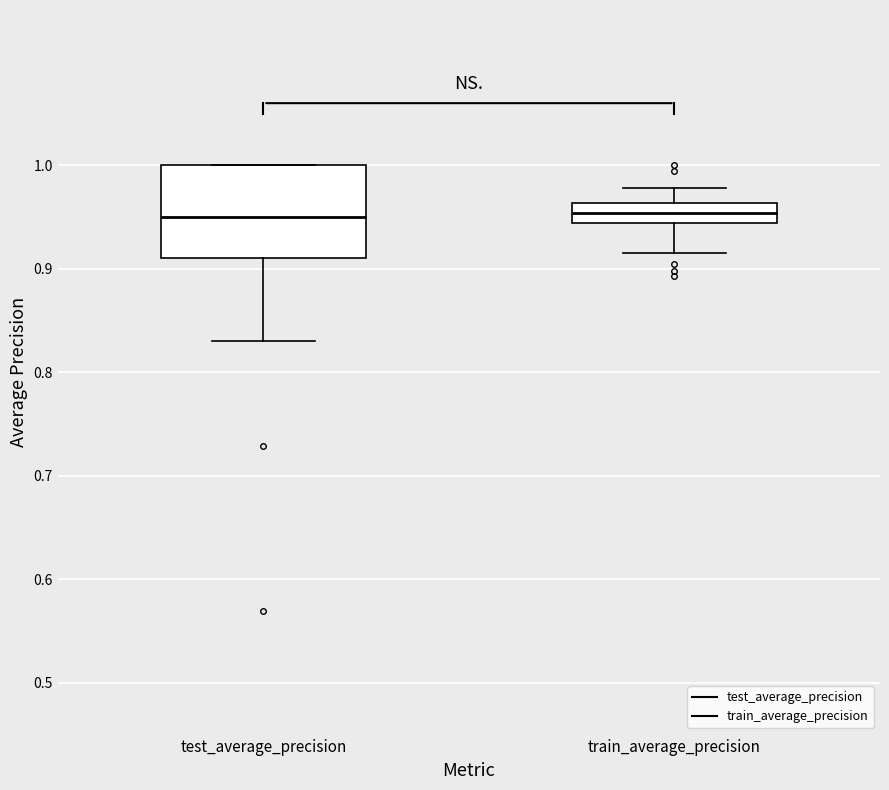

Where is the upper edge of the box for test_average_precision on the y-axis? The values are not printed on the chart, so give them approximately, as read against the axis.

1.00